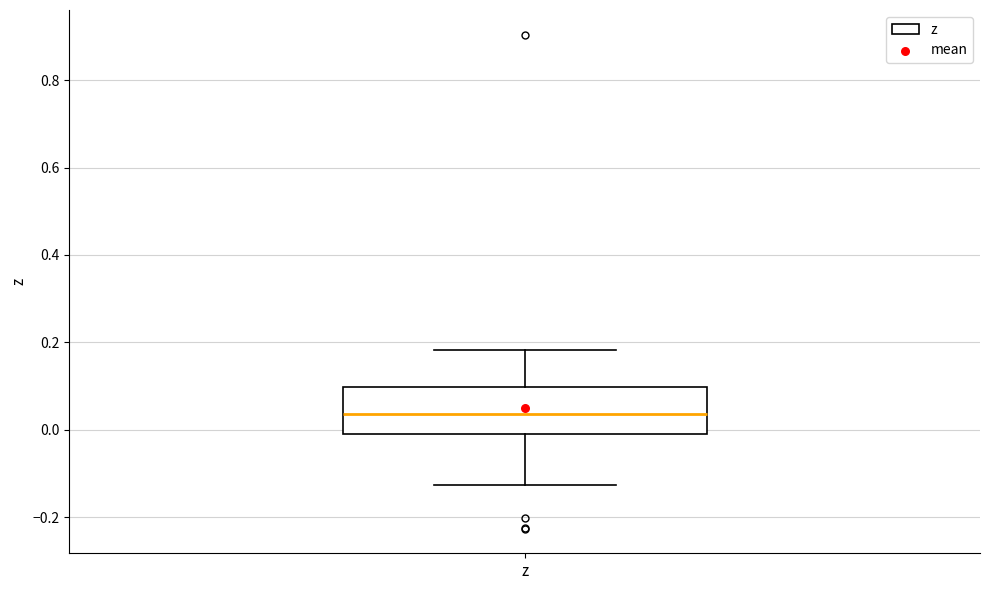

Where is the upper edge of the box for z on the y-axis? The values are not printed on the chart, so give them approximately, as read against the axis.

0.10